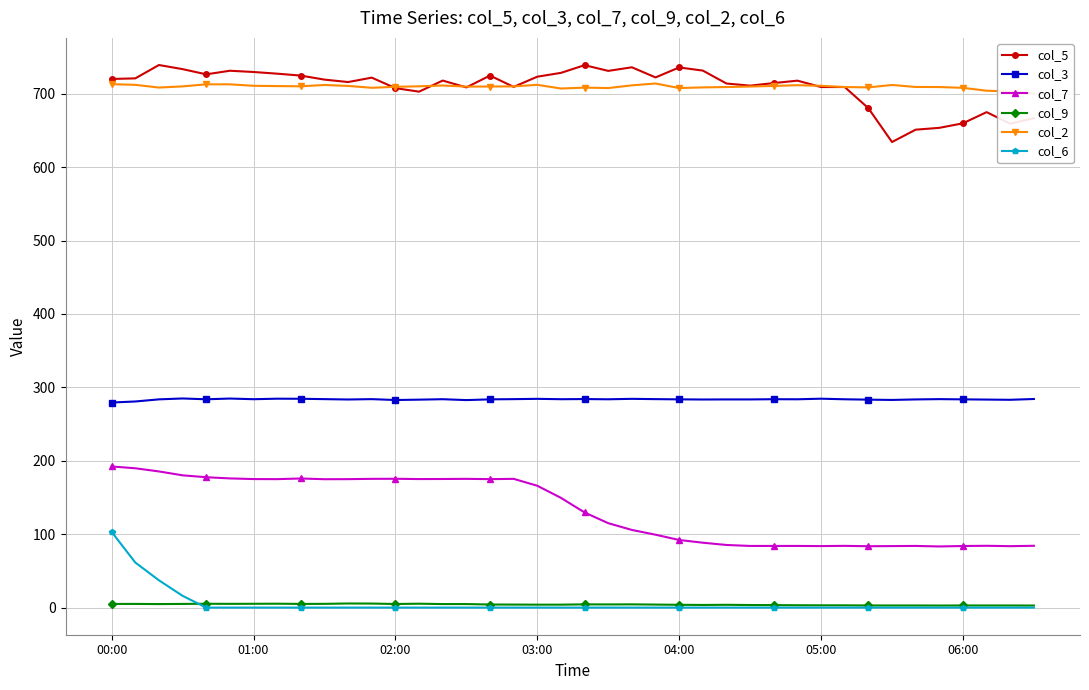

At which label does col_9 first exceed 4?

00:00